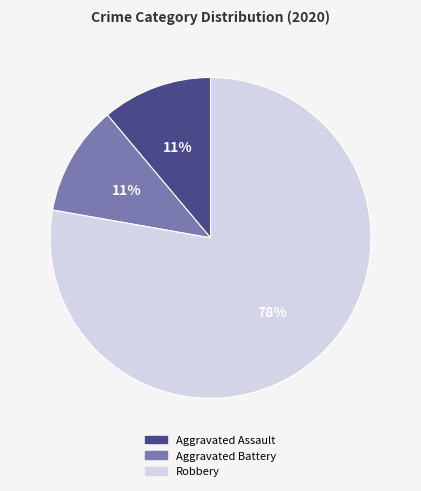

Count the number of slices in the pie.

3